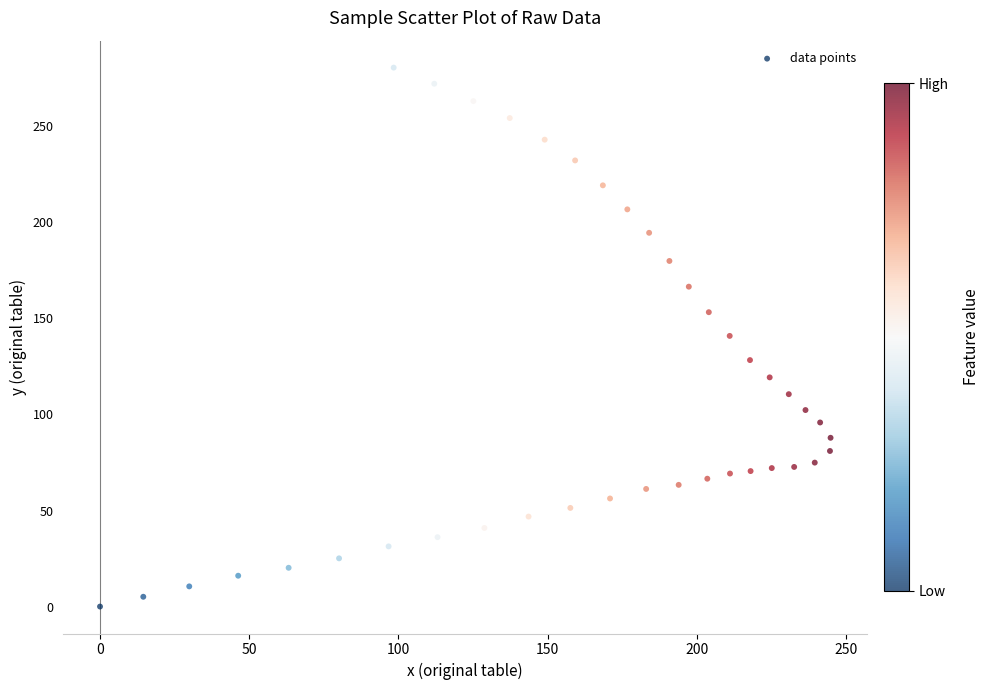

What is the range of Y values (max minus min)?

279.9